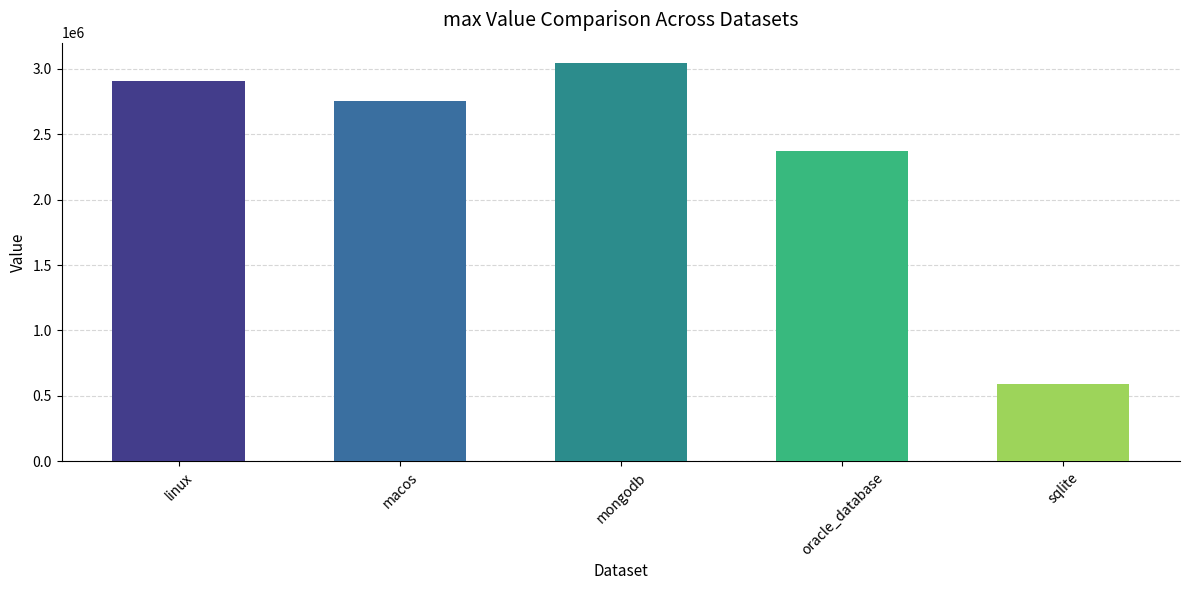

What is the sum of the values at oracle_database and mongodb?

5418270